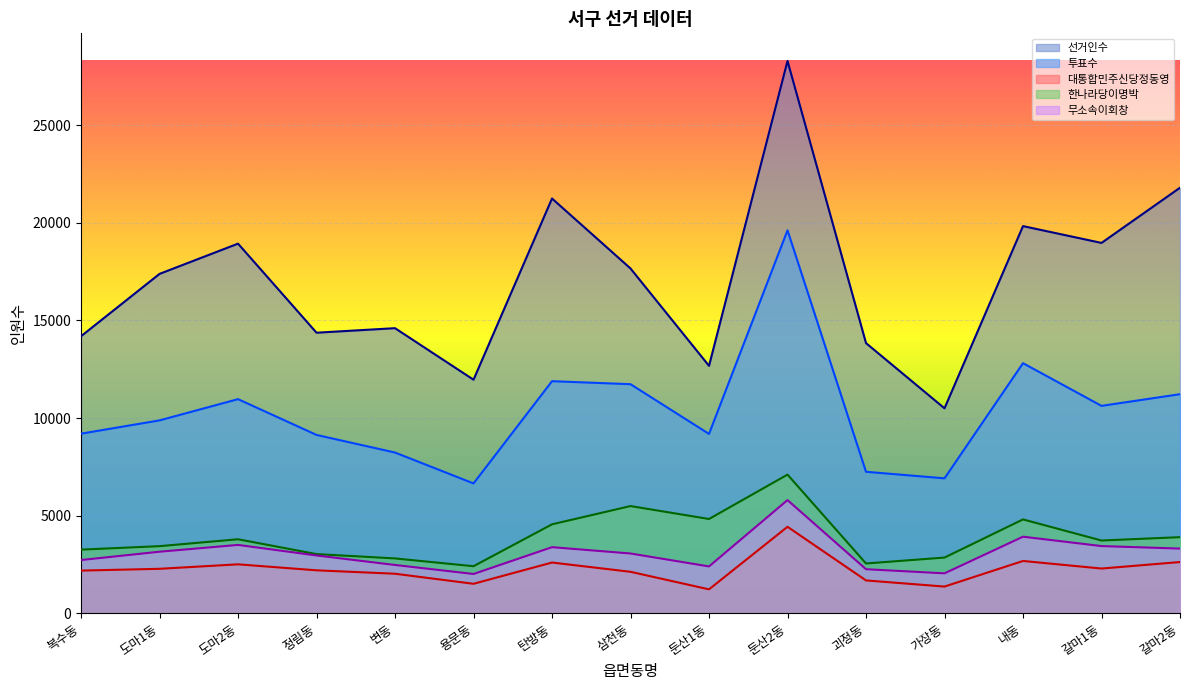

At which category is the sum across all series the highest?

둔산2동